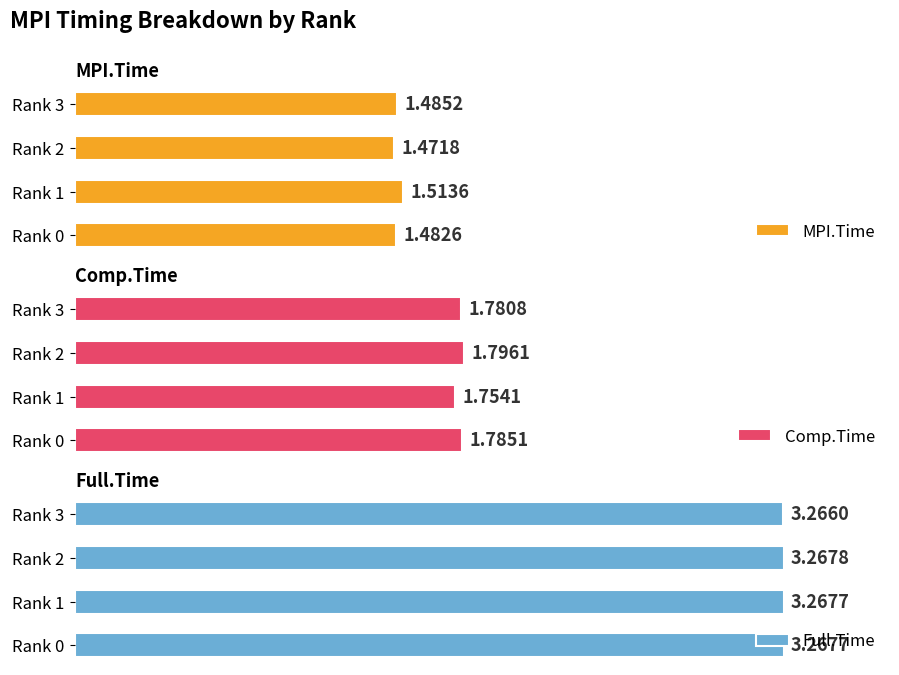

Rank the categories by MPI.Time value from lowest to highest.

Rank 2, Rank 0, Rank 3, Rank 1